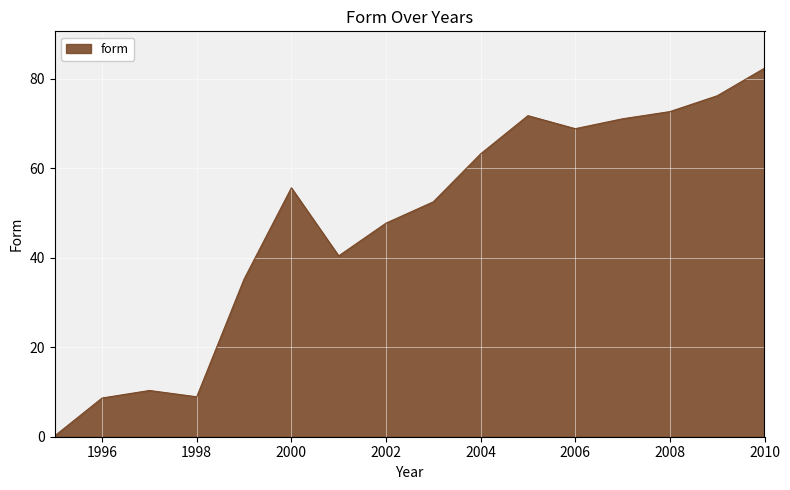

What is the maximum value shown in the chart?

82.4